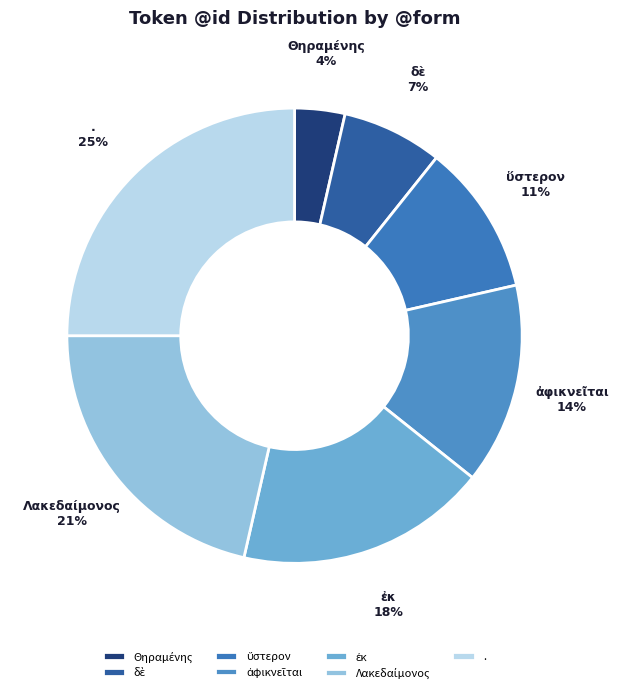

To the nearest percent, what is the difference between the largest and smallest slice percentages?

21%